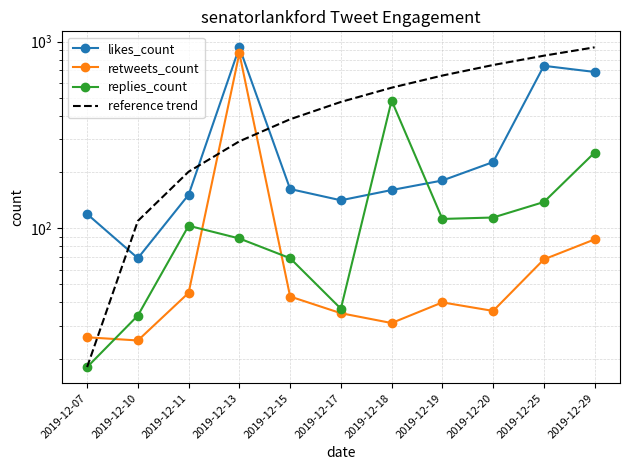

Reading left to right, extract all data points from this chart.

likes_count: 2019-12-07=119.0	2019-12-10=69.0	2019-12-11=151.0	2019-12-13=931.0	2019-12-15=162.0	2019-12-17=141.0	2019-12-18=160.0	2019-12-19=180.0	2019-12-20=226.0	2019-12-25=741.0	2019-12-29=687.0
retweets_count: 2019-12-07=26.0	2019-12-10=25.0	2019-12-11=45.0	2019-12-13=865.0	2019-12-15=43.0	2019-12-17=35.0	2019-12-18=31.0	2019-12-19=40.0	2019-12-20=36.0	2019-12-25=68.0	2019-12-29=87.0
replies_count: 2019-12-07=18.0	2019-12-10=34.0	2019-12-11=103.0	2019-12-13=88.0	2019-12-15=69.0	2019-12-17=37.0	2019-12-18=483.0	2019-12-19=112.0	2019-12-20=114.0	2019-12-25=138.0	2019-12-29=254.0
reference trend: 2019-12-07=18.0	2019-12-10=109.3	2019-12-11=200.6	2019-12-13=291.9	2019-12-15=383.2	2019-12-17=474.5	2019-12-18=565.8	2019-12-19=657.1	2019-12-20=748.4	2019-12-25=839.7	2019-12-29=931.0